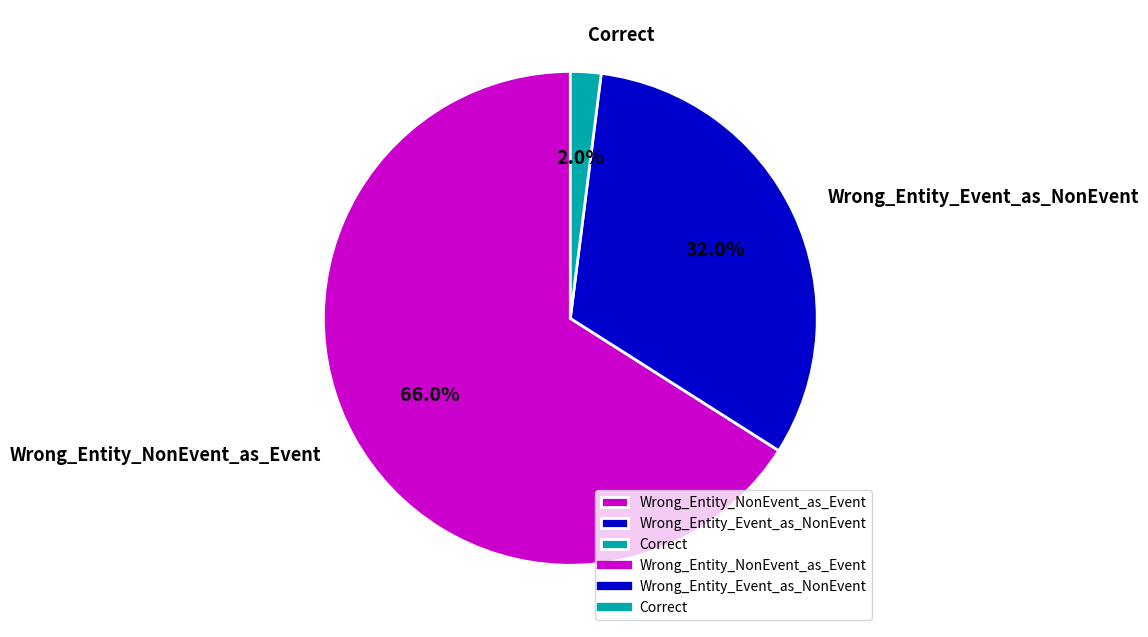

Which slice is the smallest?

Correct